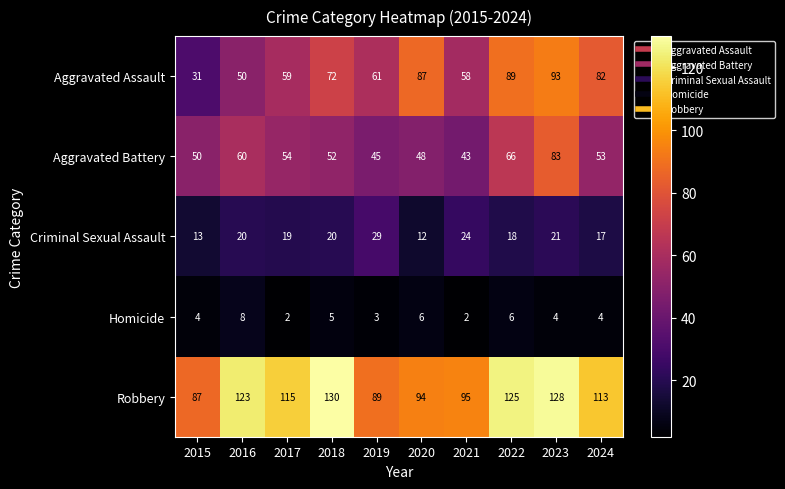

Where is Homicide nearest to the value 5?

2018